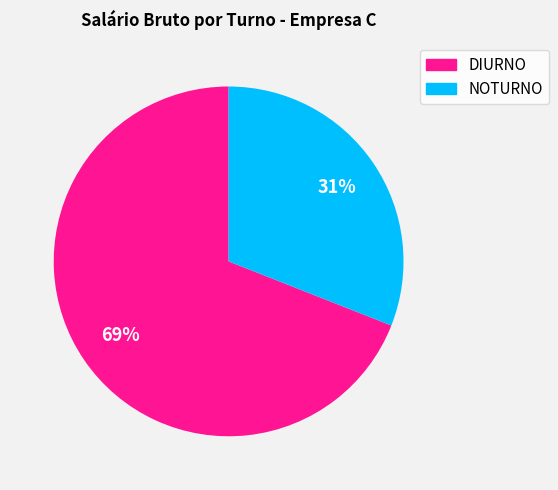

What is the largest slice in the pie chart?

DIURNO